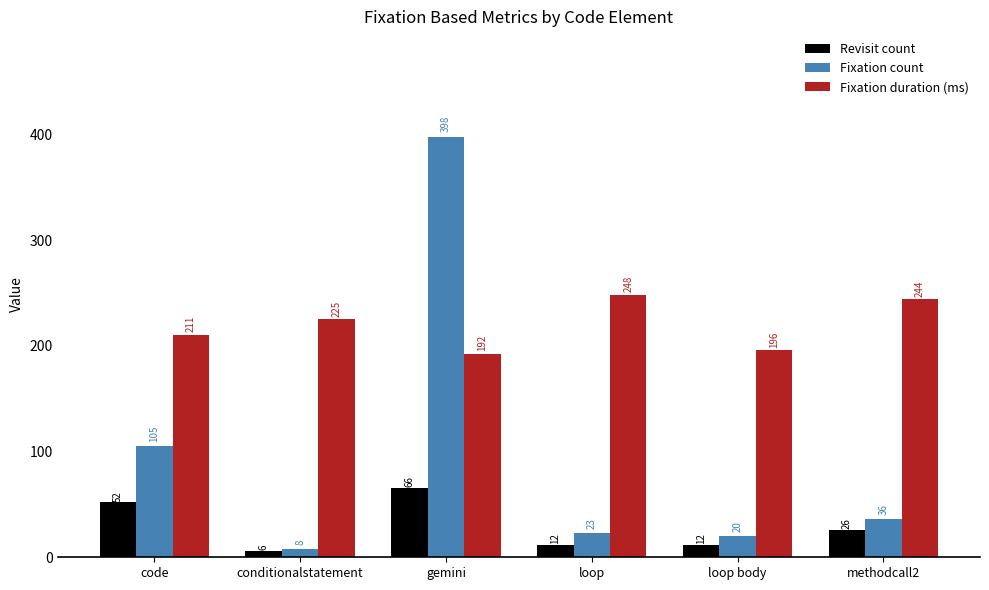

Rank the series at loop from lowest to highest value.

Revisit count, Fixation count, Fixation duration (ms)